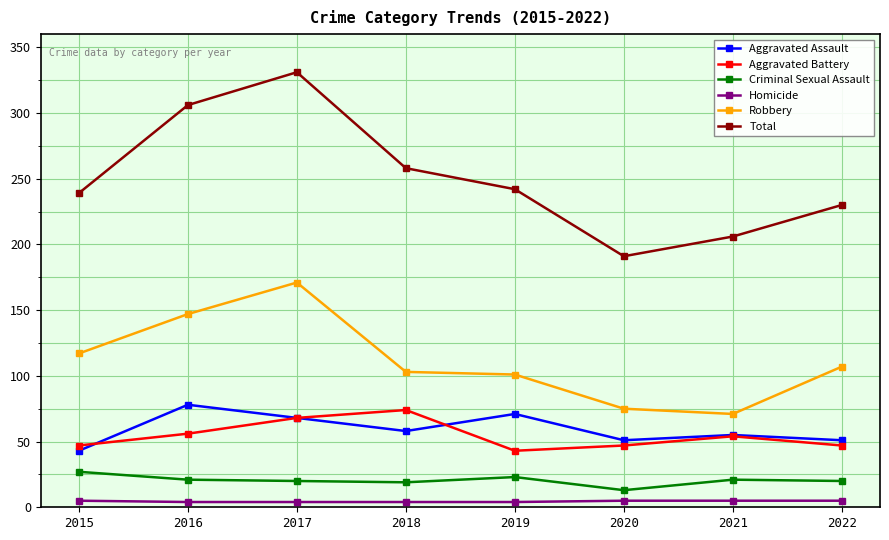

At which category is the sum across all series the highest?

2017